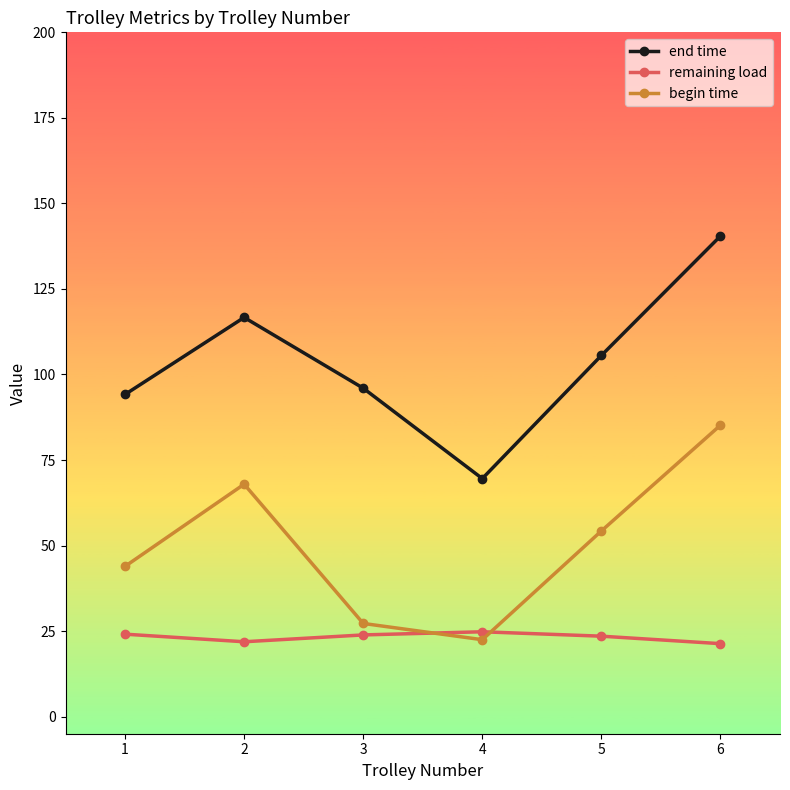

List the labels in order of end time value, largest first.

6, 2, 5, 3, 1, 4